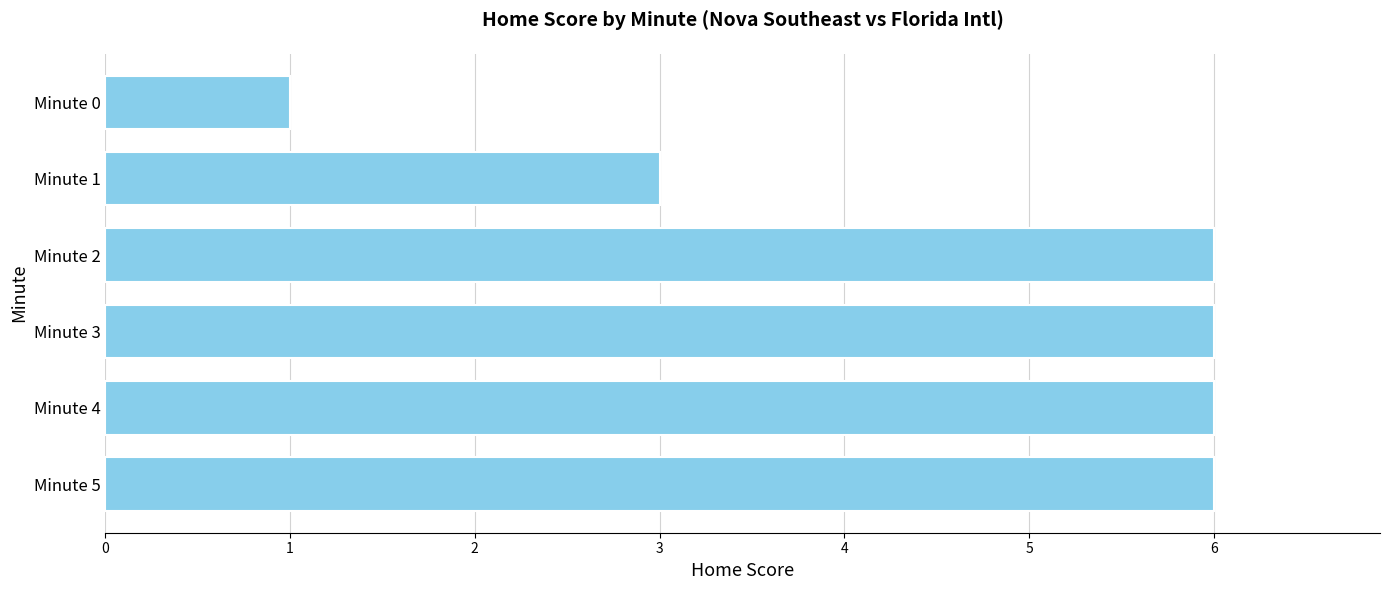

What is the average value?

5